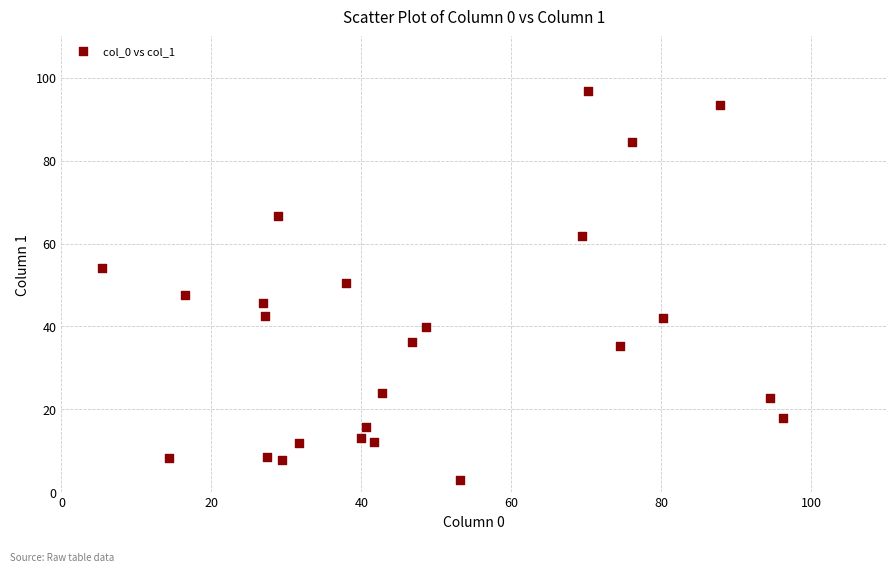

What is the range of Y values (max minus min)?

94.0